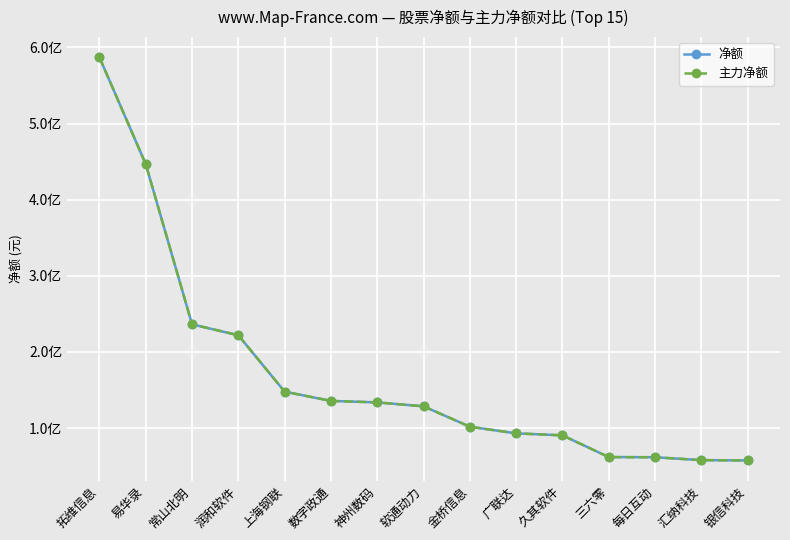

Is this an area chart (filled region under the line)?

No